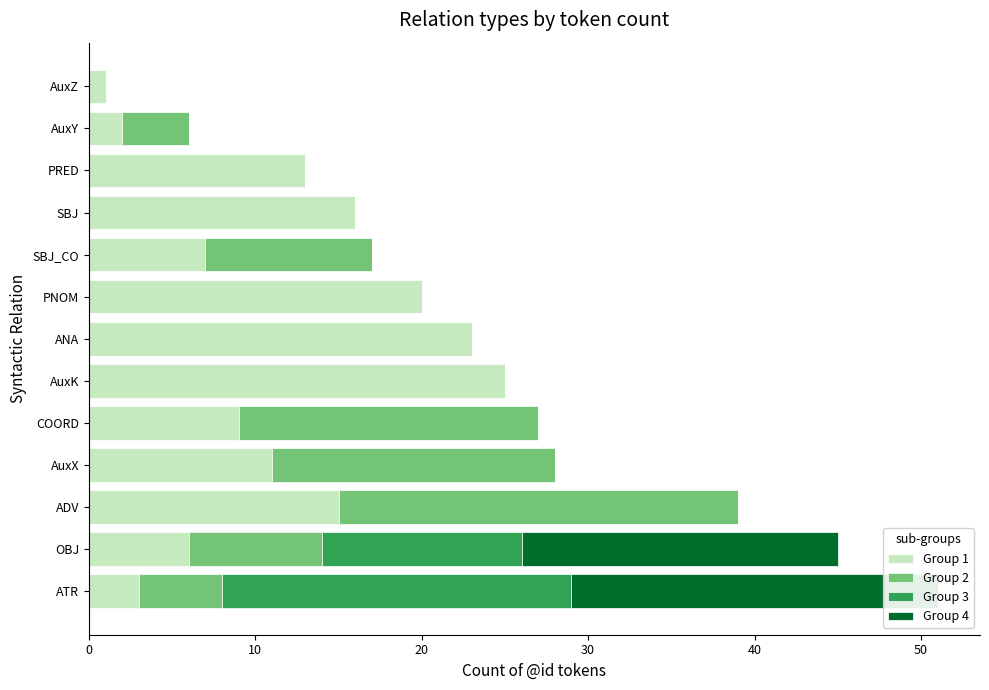

What are all the series names shown in the legend?

Group 1, Group 2, Group 3, Group 4